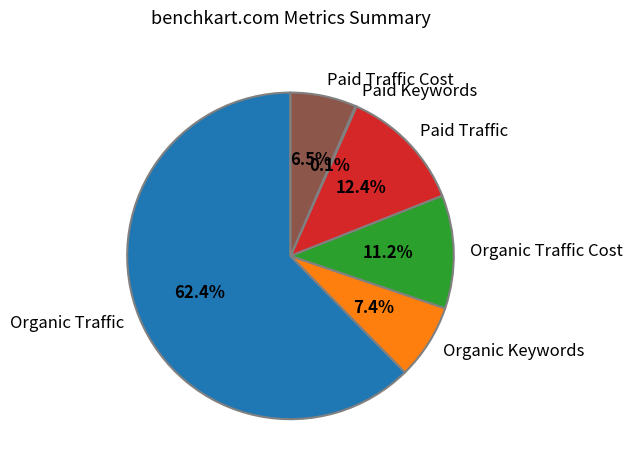

What percentage is NOT represented by Paid Traffic?

87.6%